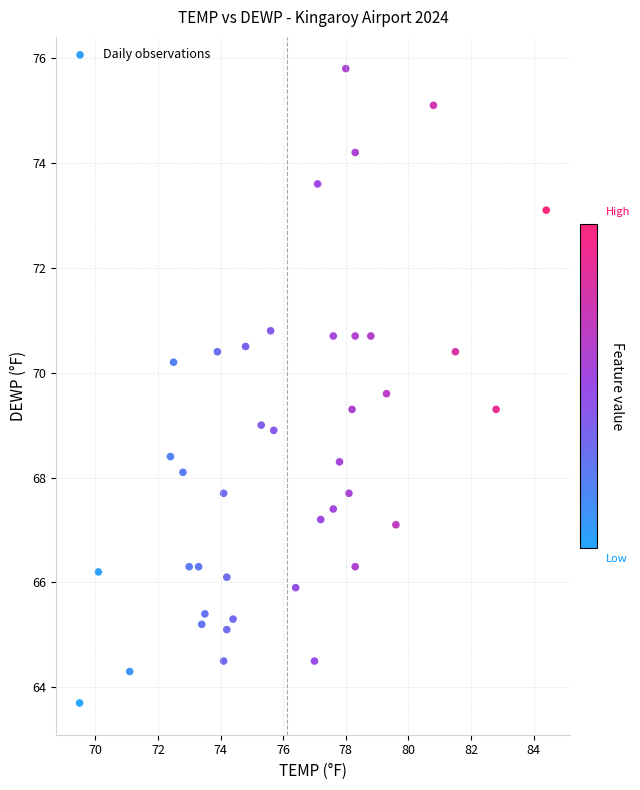

What is the range of Y values (max minus min)?

12.1